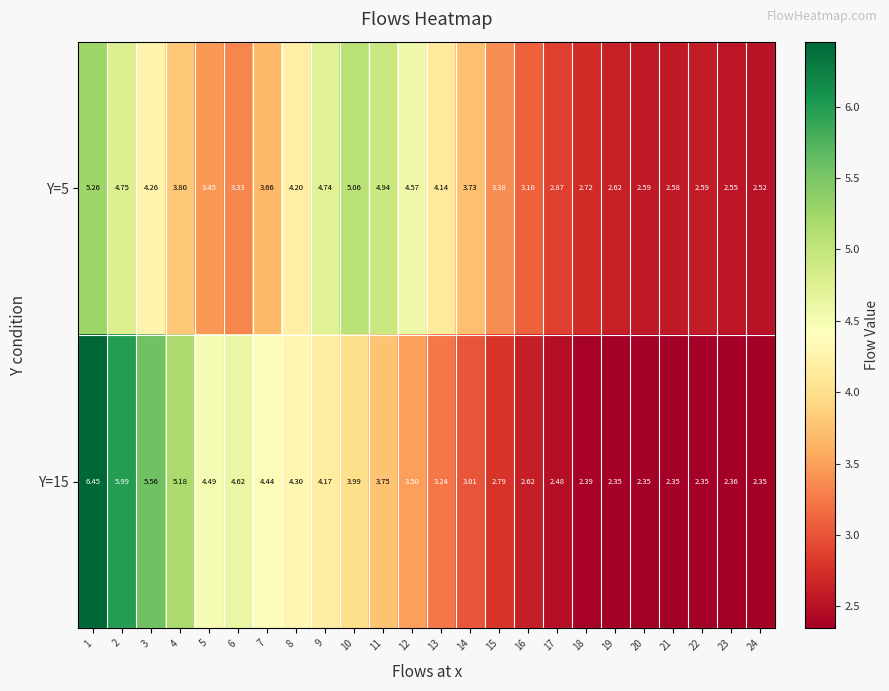

Is the value of Y=5 at 13 greater than the value of Y=15 at 16?

Yes